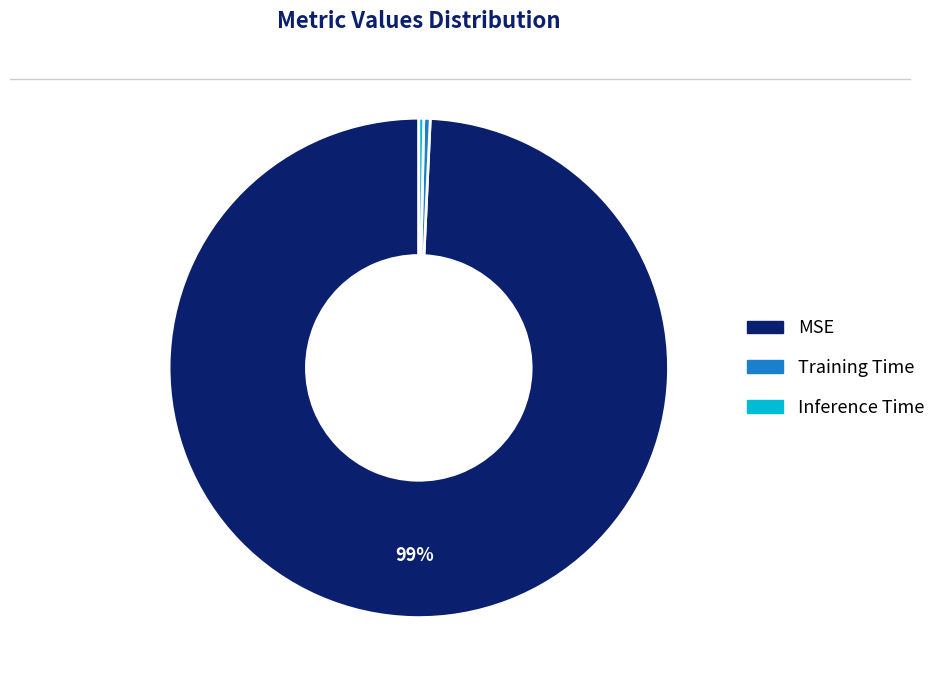

True or false: MSE accounts for 89% of the total.

False